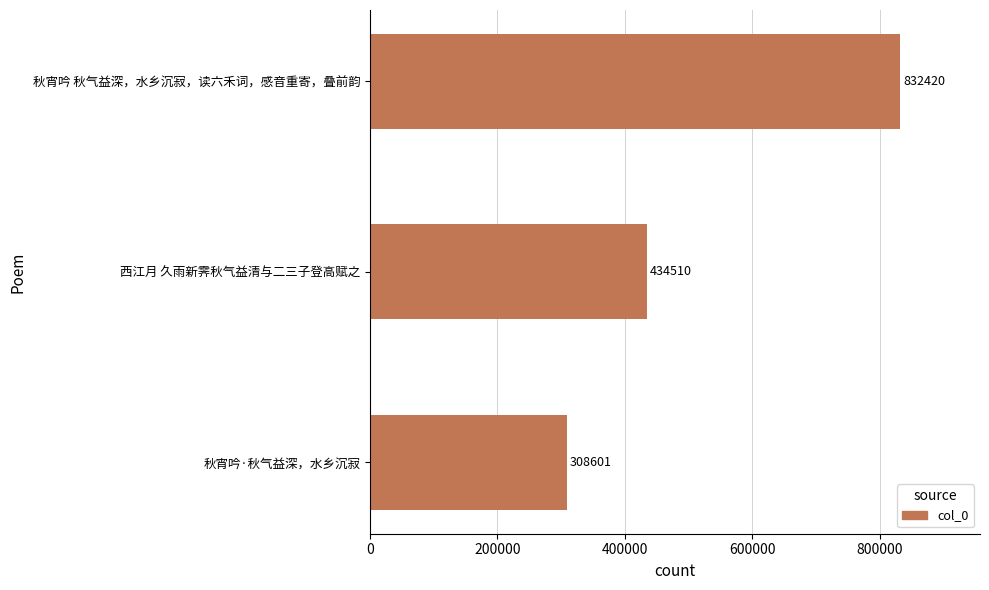

What is the sum of all values?

1575531